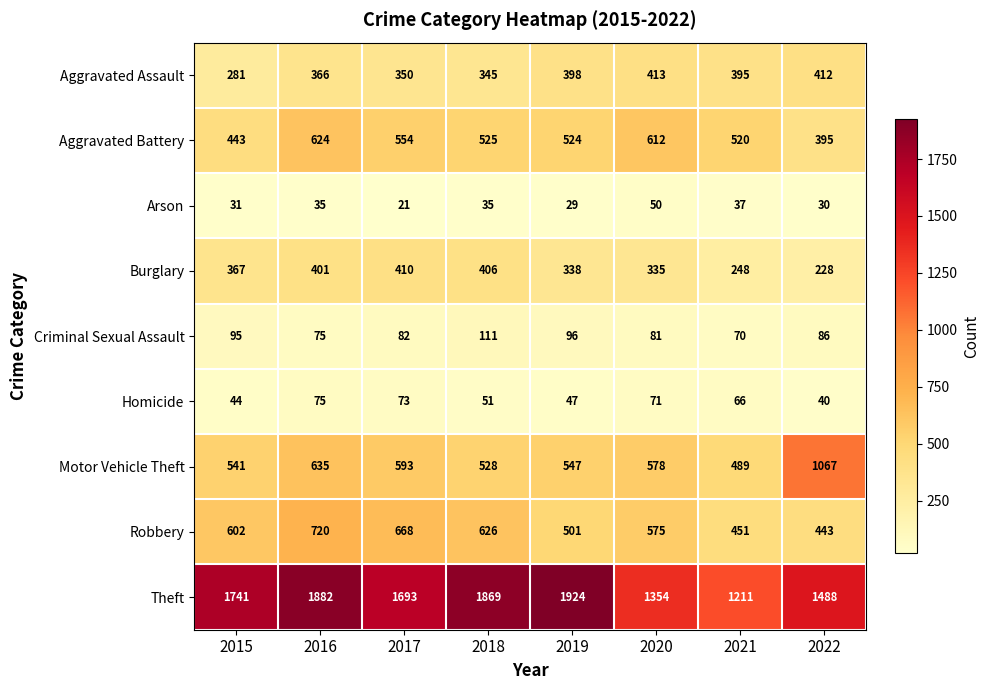

Between 2020 and 2021, which series saw the biggest shift?

Theft